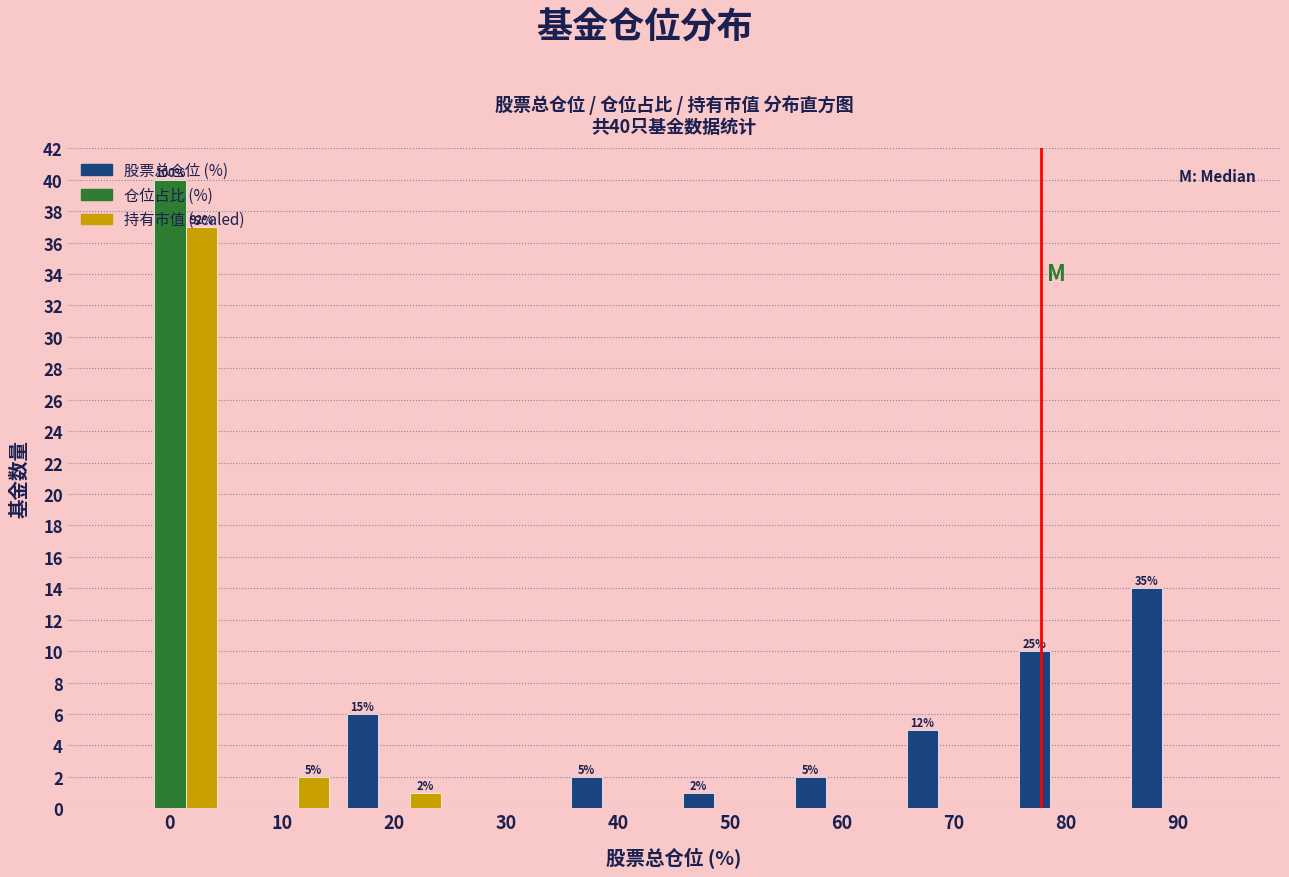

What is the maximum value shown in the chart?

40